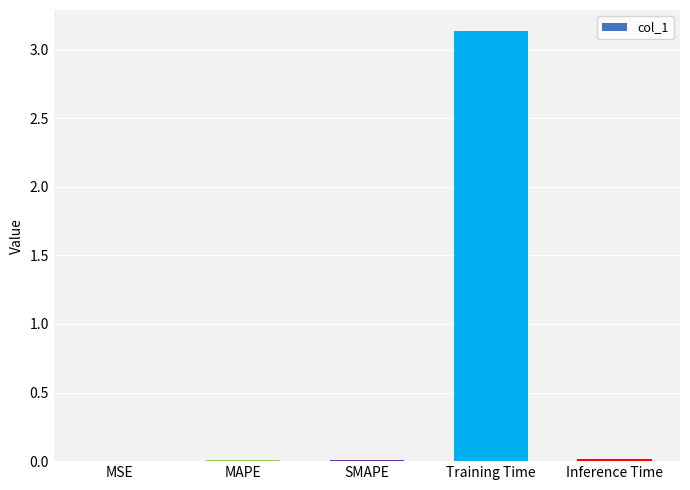

What is the approximate value at Training Time?

3.1